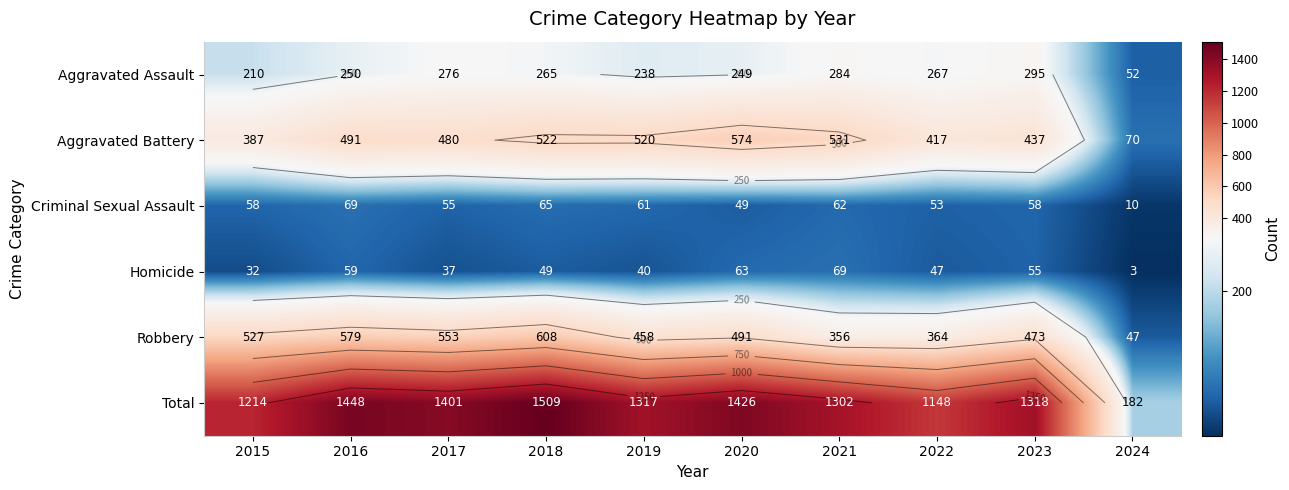

The value of Robbery at 2016 is 579. True or false?

True